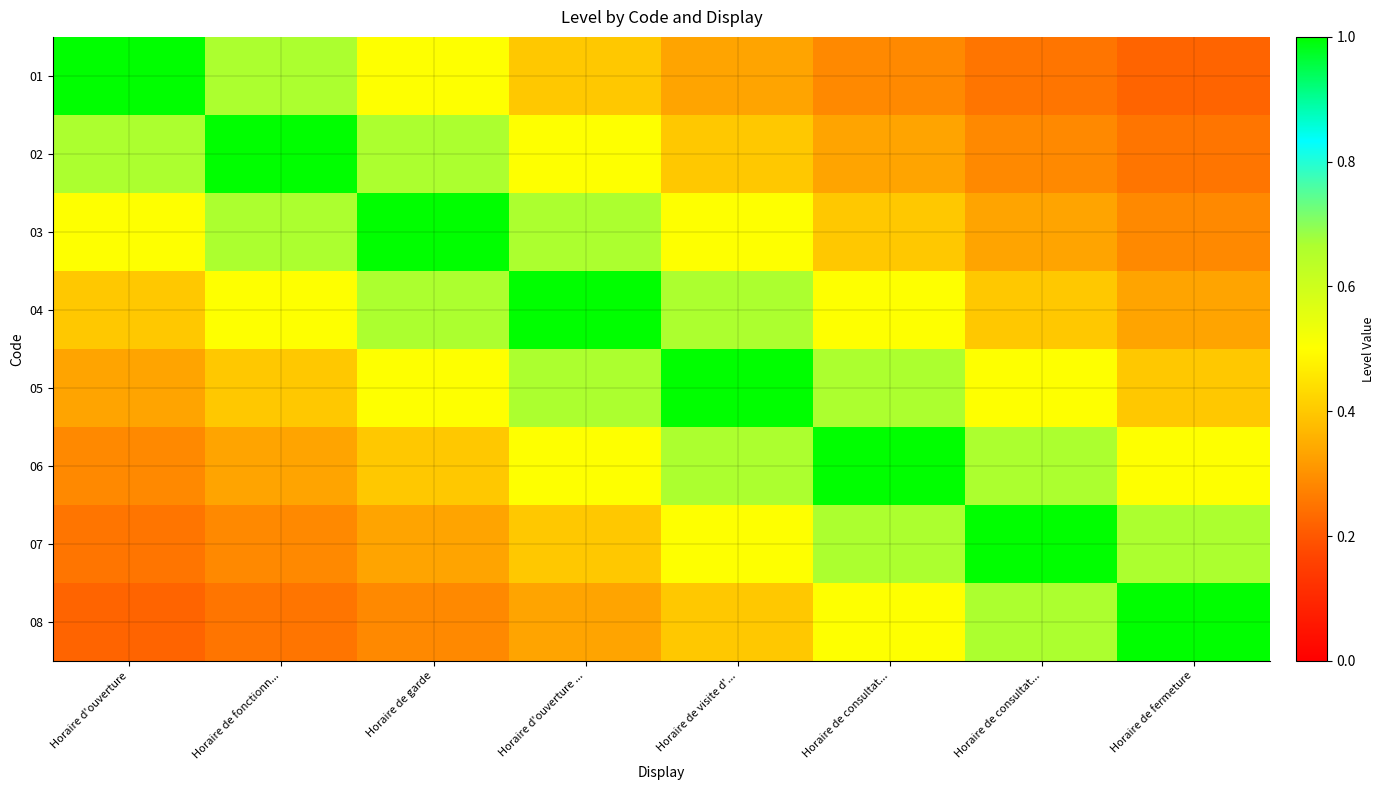

What is the sum of all 06 values?

4.4